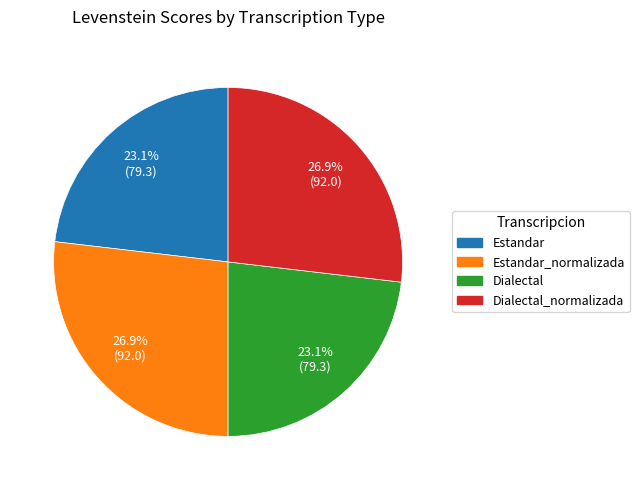

How many segments does this pie chart have?

4